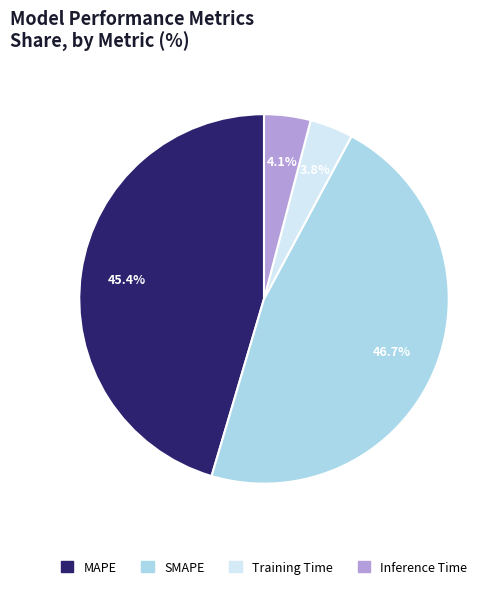

What percentage do Inference Time and MAPE together represent?

49.5%